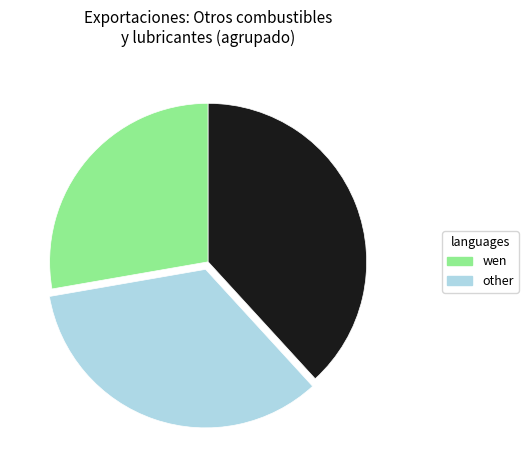

How many segments does this pie chart have?

3